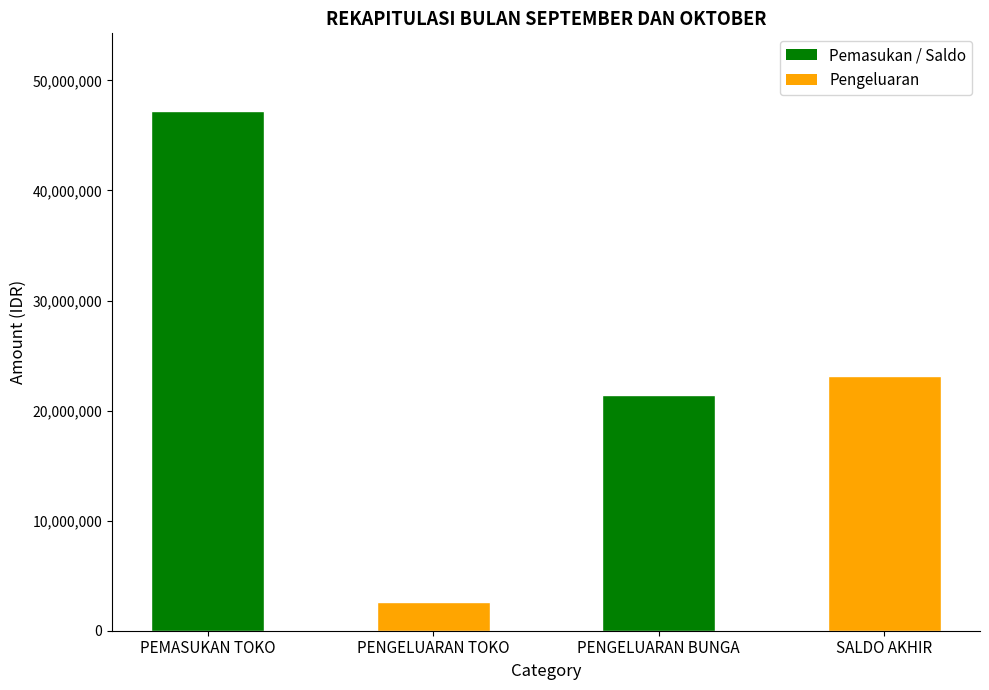

List the labels in order of value, largest first.

PEMASUKAN TOKO, SALDO AKHIR, PENGELUARAN BUNGA, PENGELUARAN TOKO